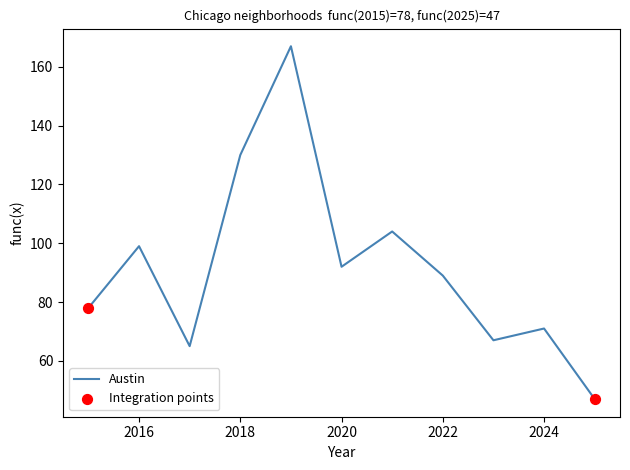

What is the minimum value shown in the chart?

47